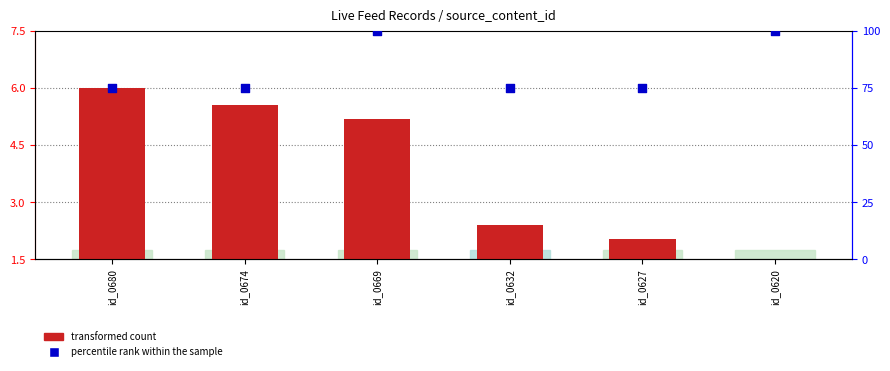

At which category is the sum across all series the highest?

id_0669